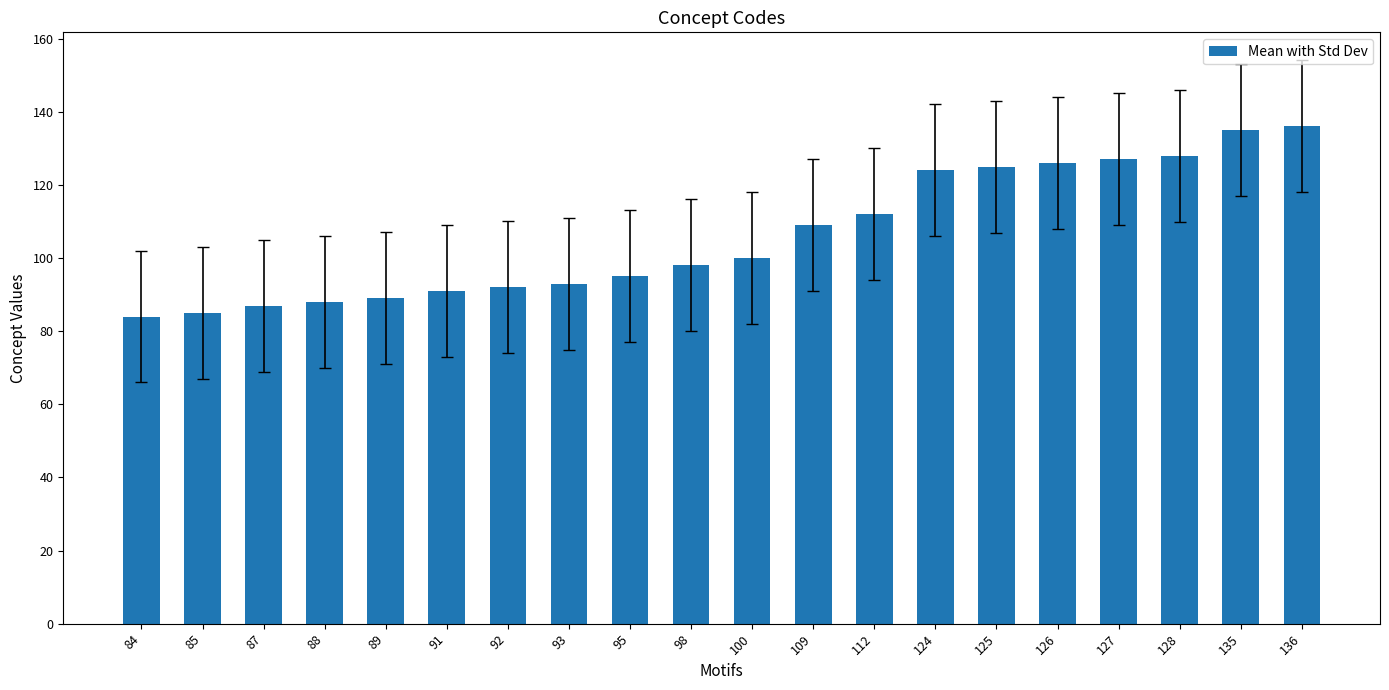

What is the average value?

106